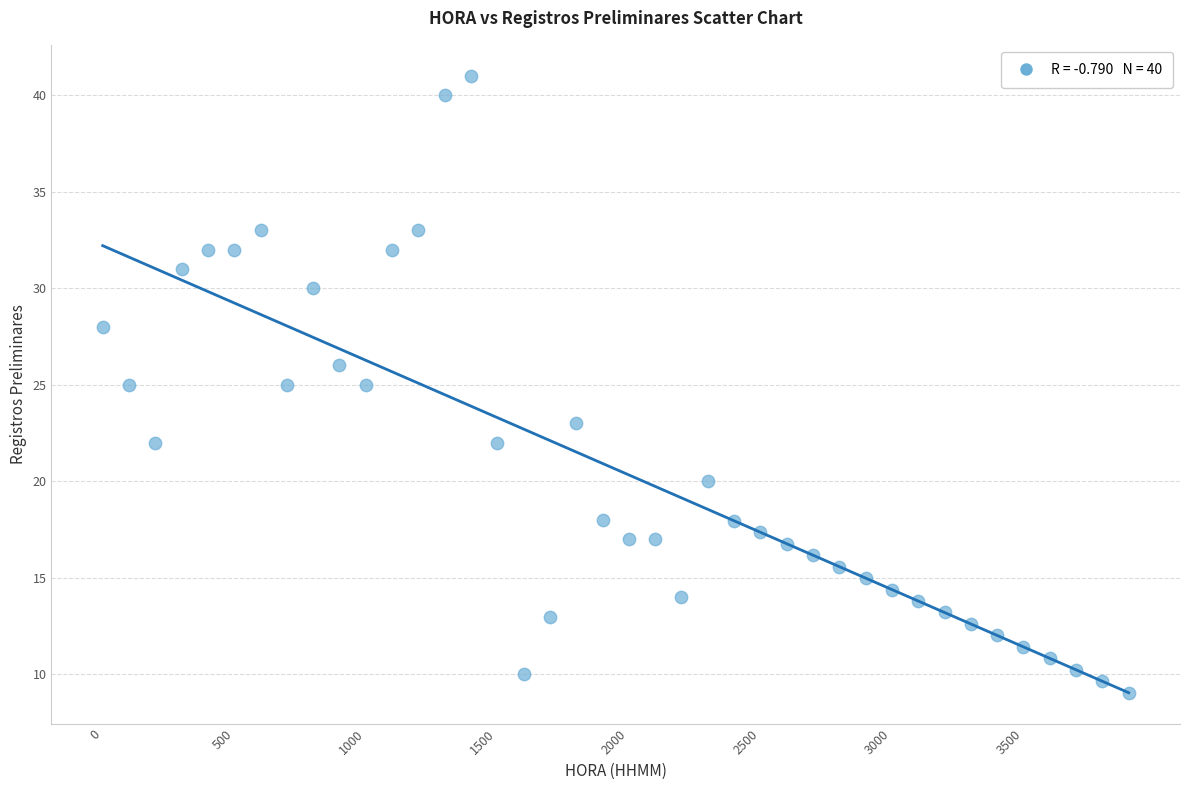

What is the range of X values (max minus min)?

3900.0